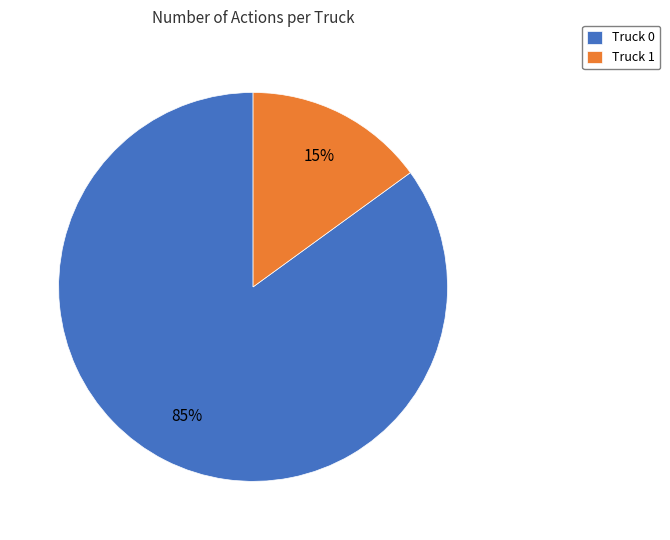

To the nearest percent, what percentage of the pie is Truck 0?

85%